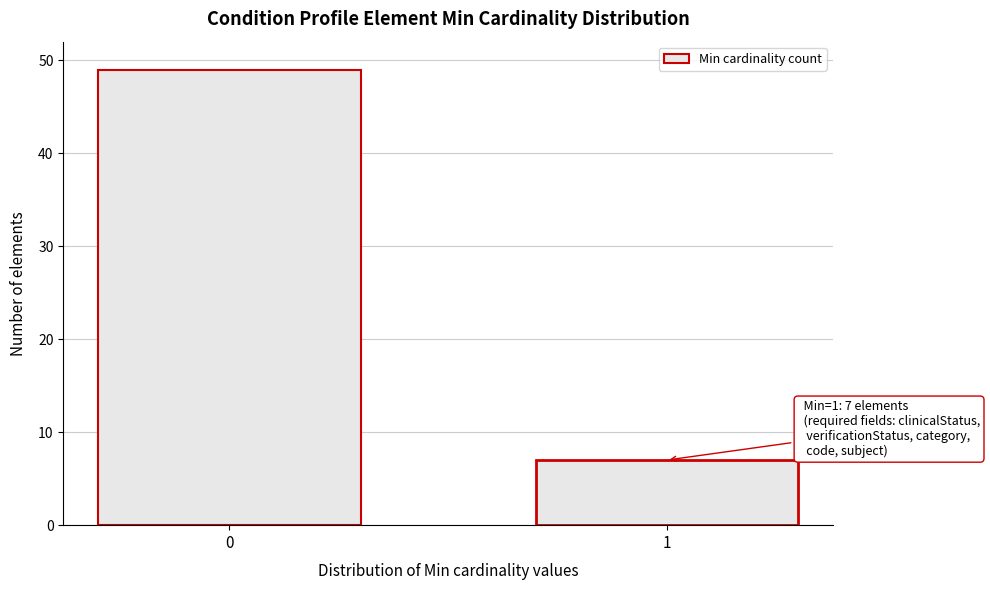

Reading right to left, what are all the values shown in this chart?

1=7	0=49